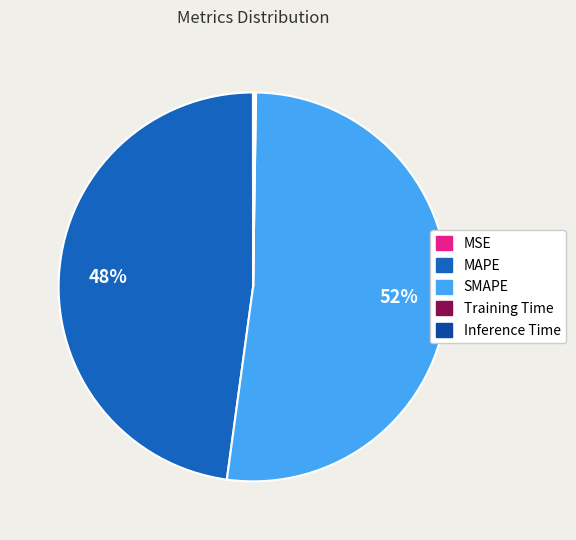

What percentage is the SMAPE slice, to the nearest percent?

52%